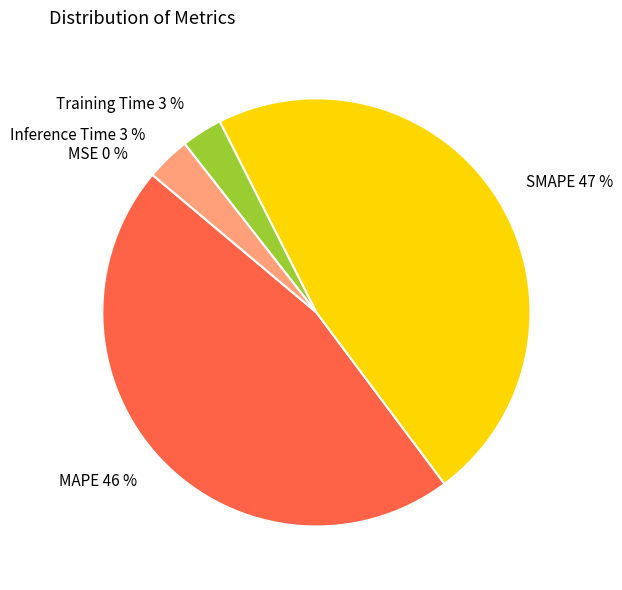

Does Training Time account for over 50% of the chart?

No